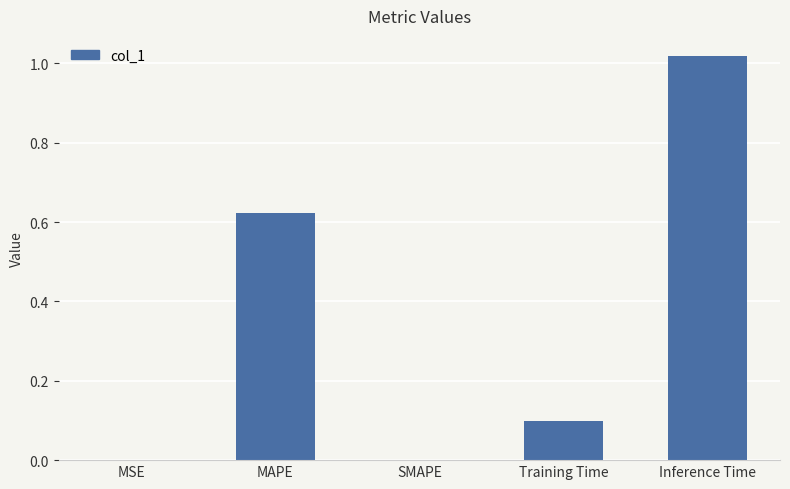

Count the number of data series in this chart.

1